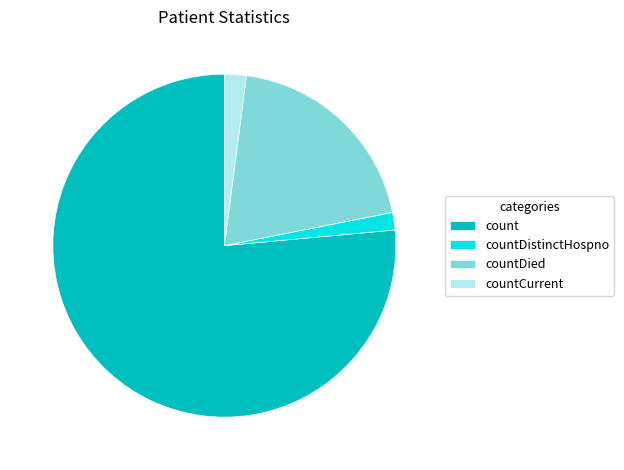

Is it true that countDistinctHospno is 11% of the pie?

False